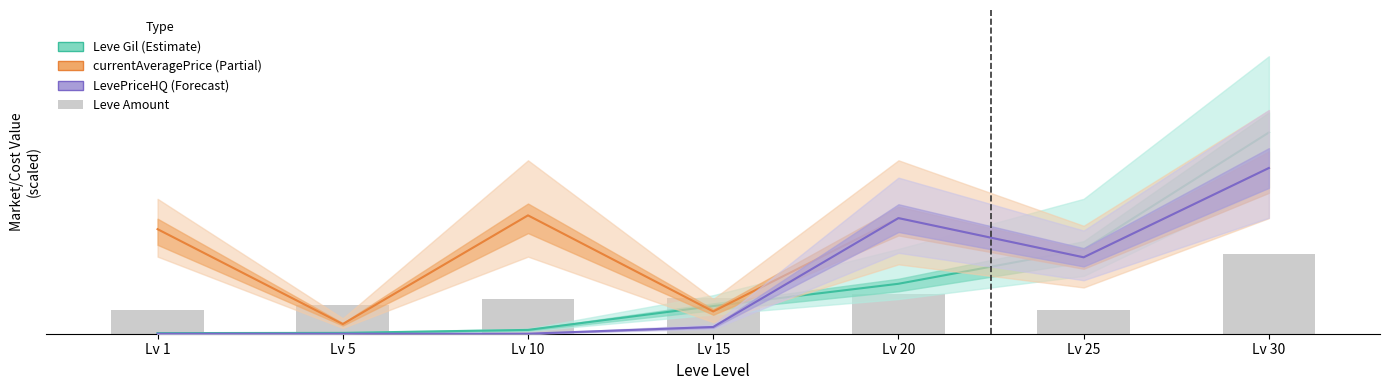

What are all the series names shown in the legend?

Leve Gil, currentAveragePrice, LevePriceHQ, Leve Amount